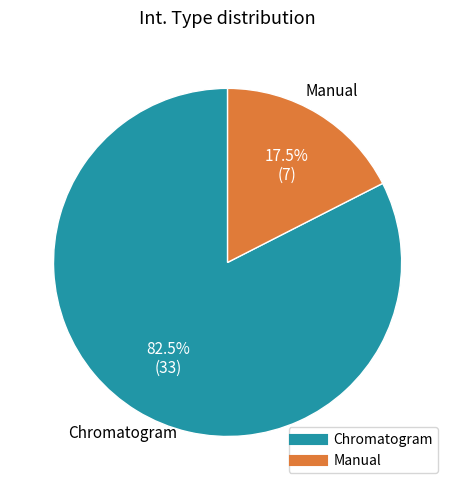

Which category has the biggest portion of the pie?

Chromatogram